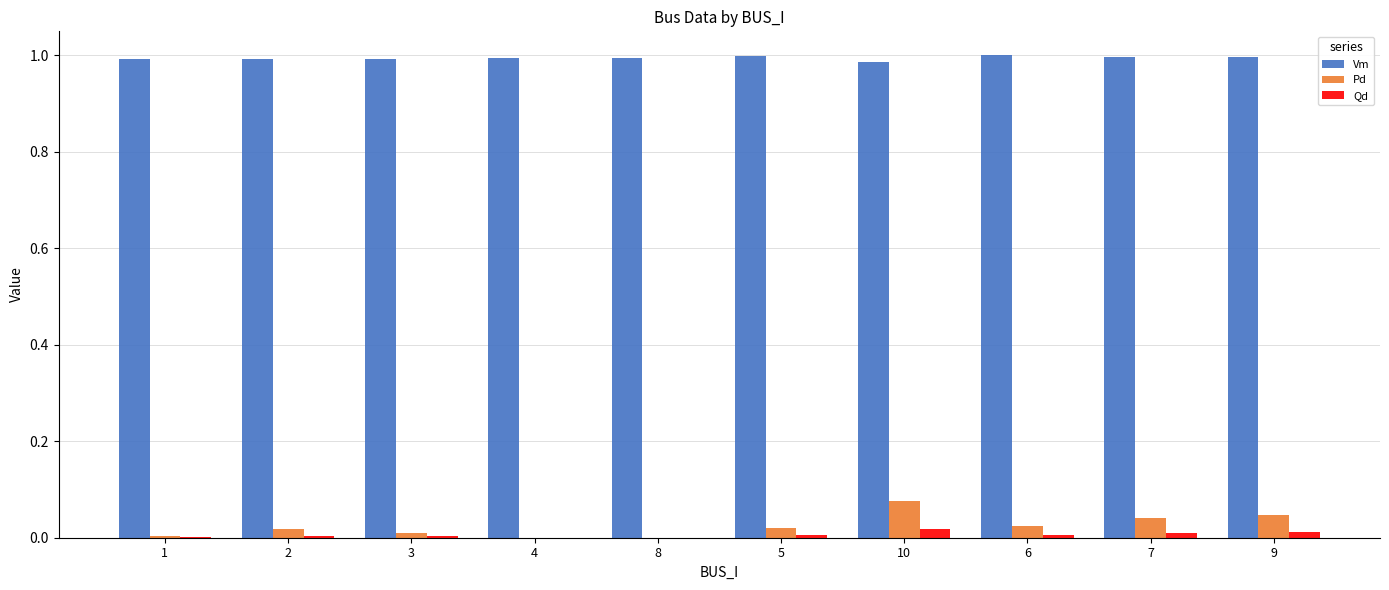

Are the bars grouped side by side (vs. stacked)?

Yes